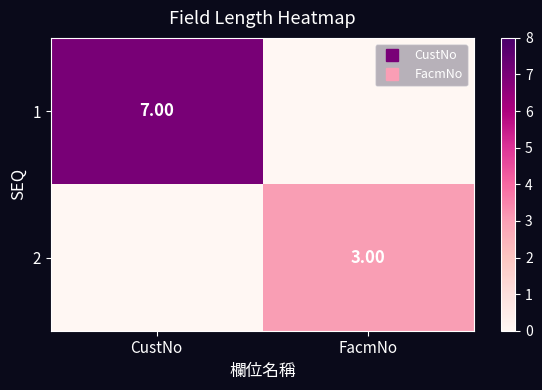

What is the difference between the 2 values at FacmNo and CustNo?

3